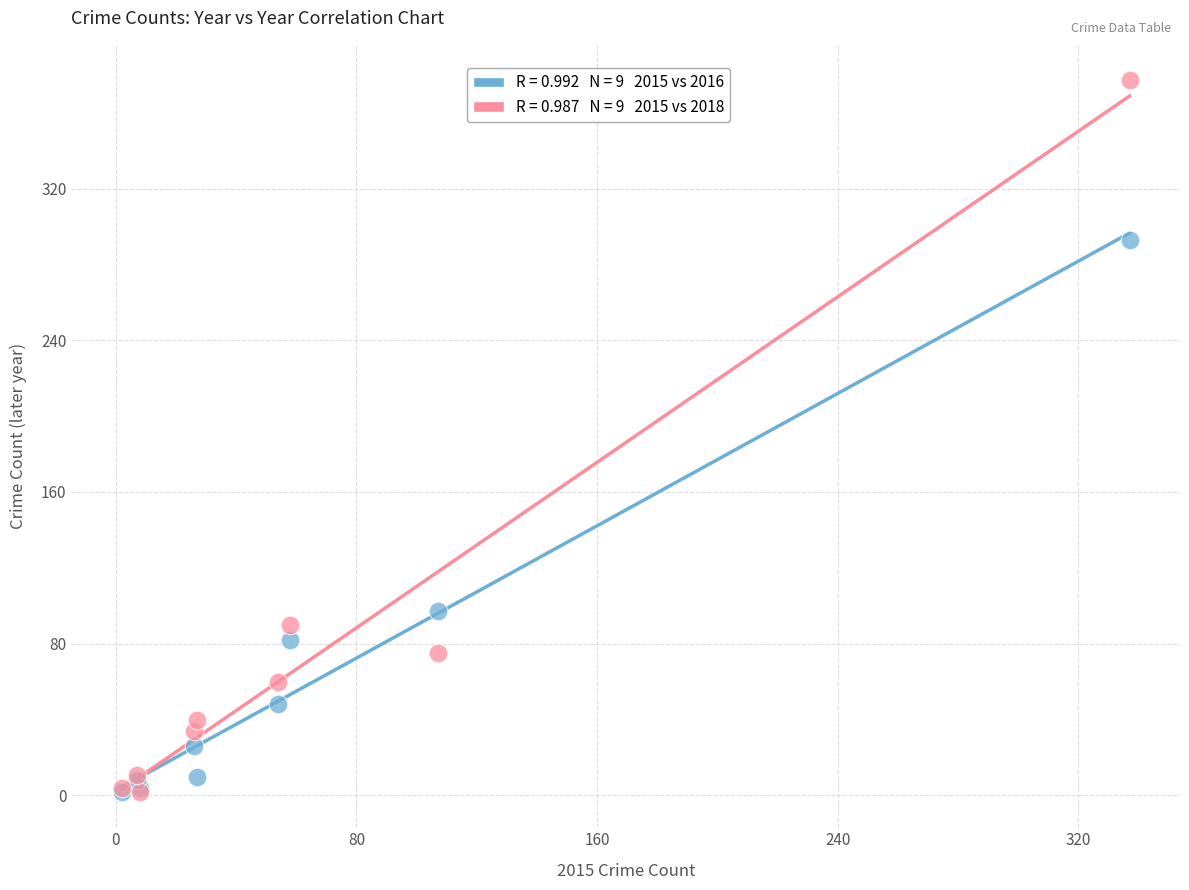

Across all series, what Y value is closest to 189?

97